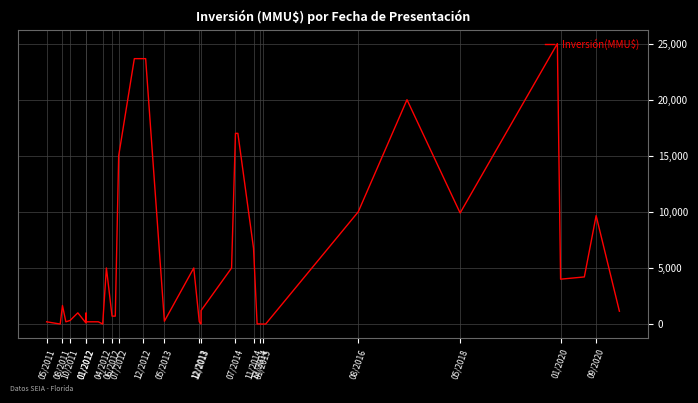

What is the maximum value shown in the chart?

25000